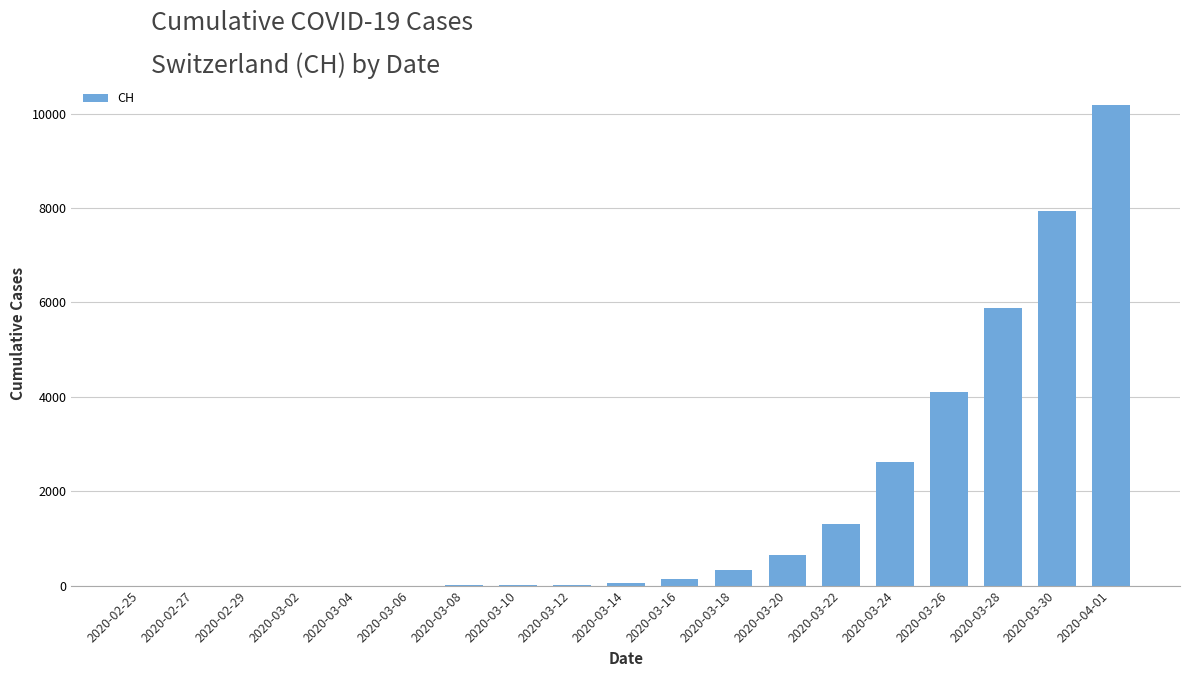

At which category does the chart reach its peak across all series?

2020-04-01